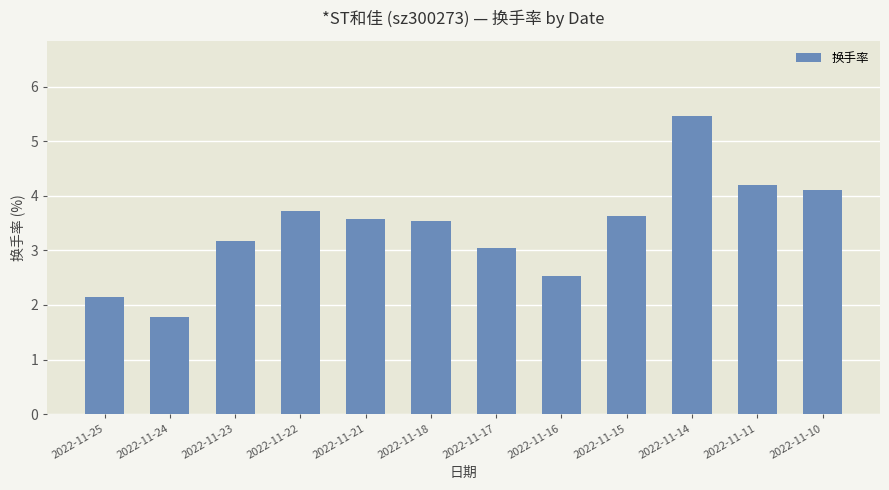

Is it true that the value at 2022-11-25 is 3.8?

False